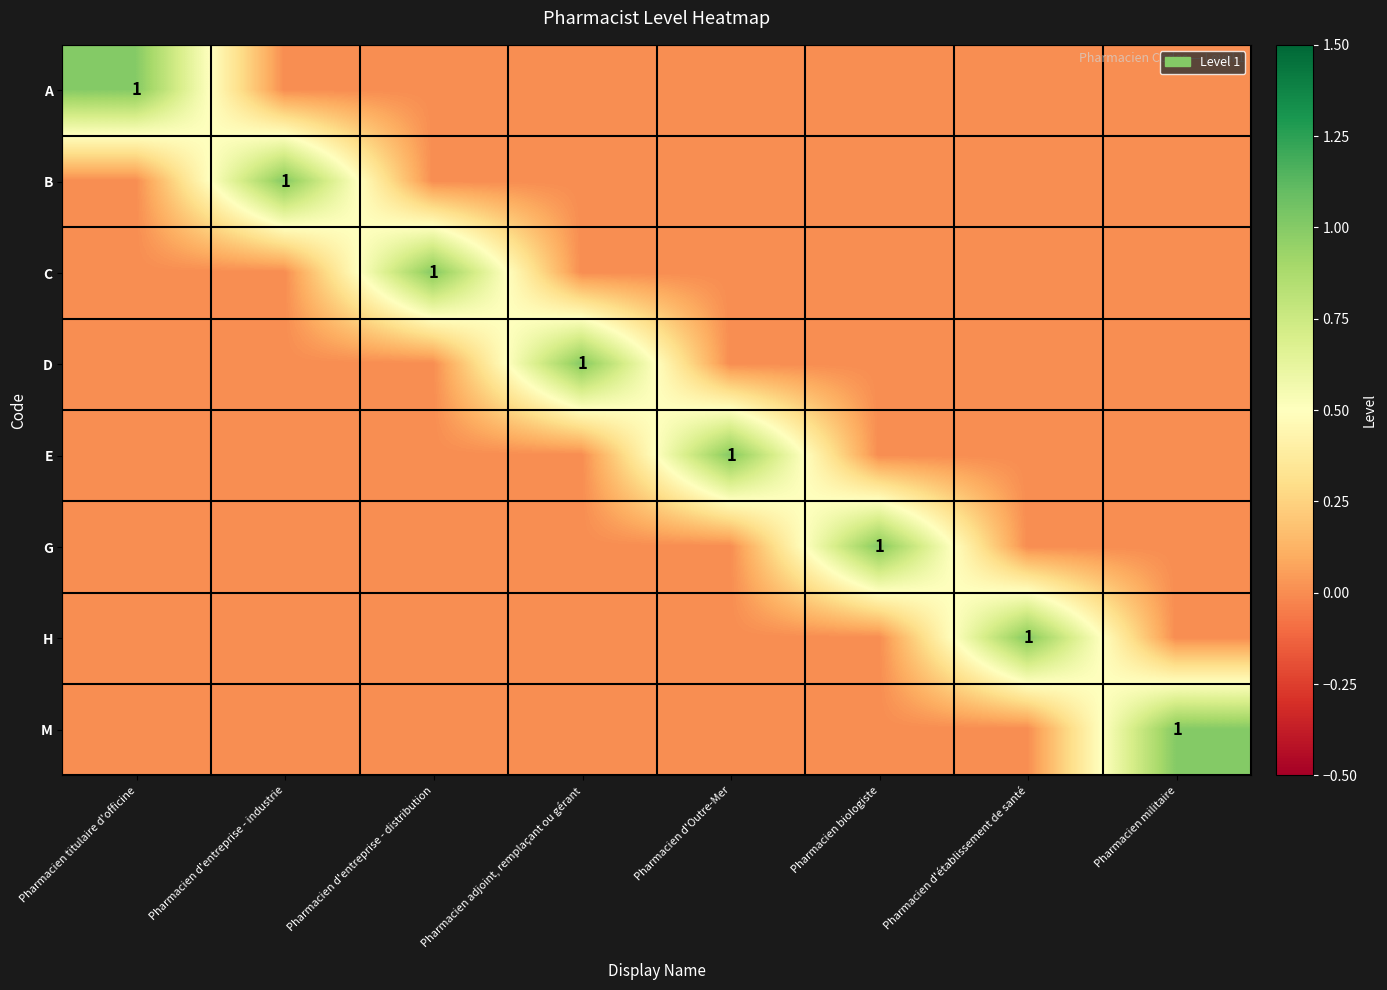

The D series shows 0 at Pharmacien adjoint, remplaçant ou gérant. True or false?

False